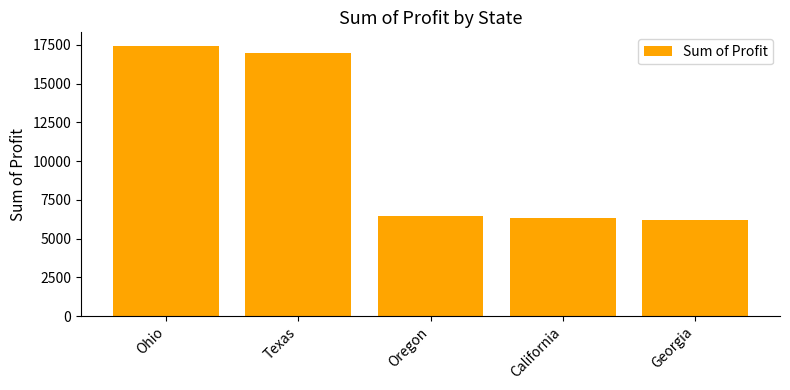

Reading left to right, what are all the values shown in this chart?

17439.7	16972.4	6448.0	6330.1	6211.5